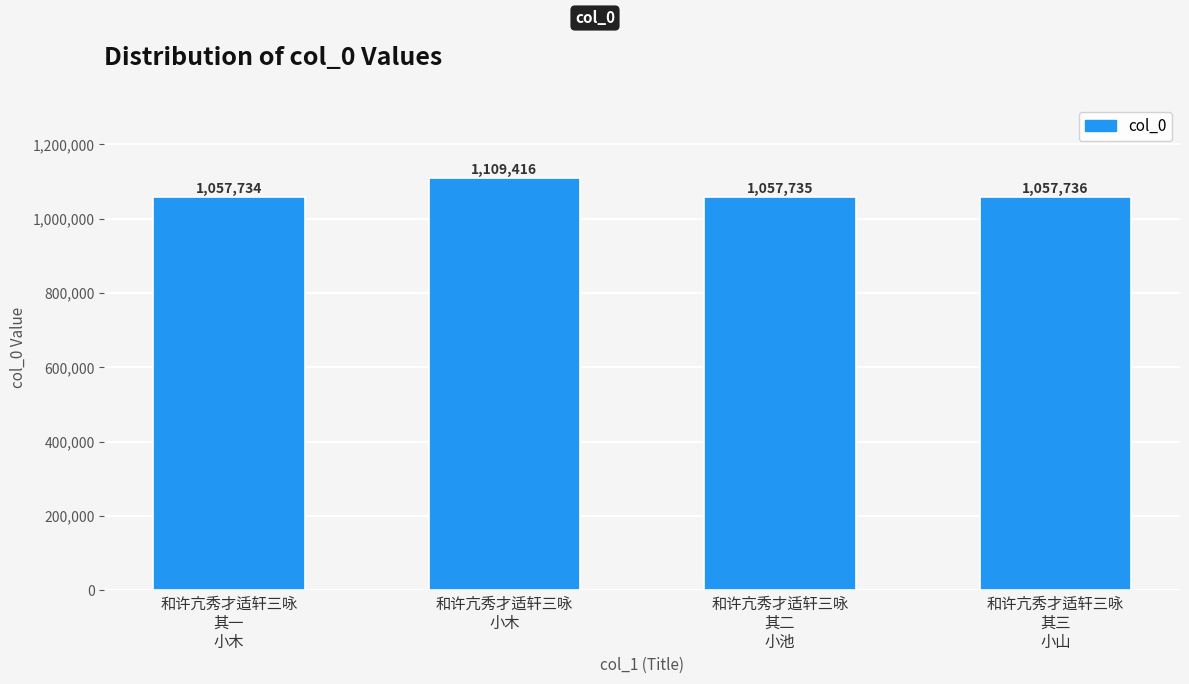

Rank the categories by value from lowest to highest.

和许亢秀才适轩三咏
其一
小木, 和许亢秀才适轩三咏
其二
小池, 和许亢秀才适轩三咏
其三
小山, 和许亢秀才适轩三咏
小木